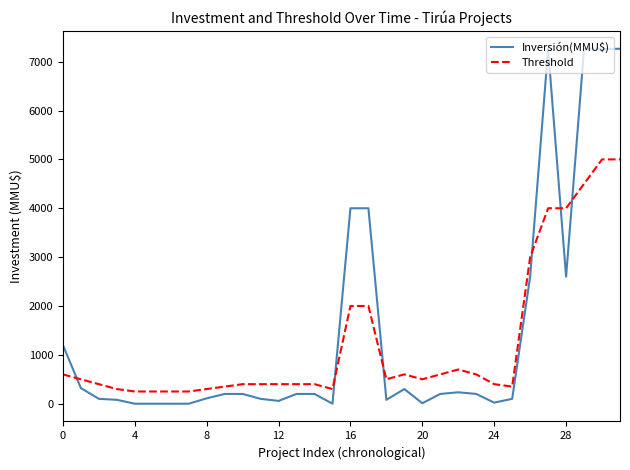

Which series has the largest range (max minus min)?

Inversión(MMU$)